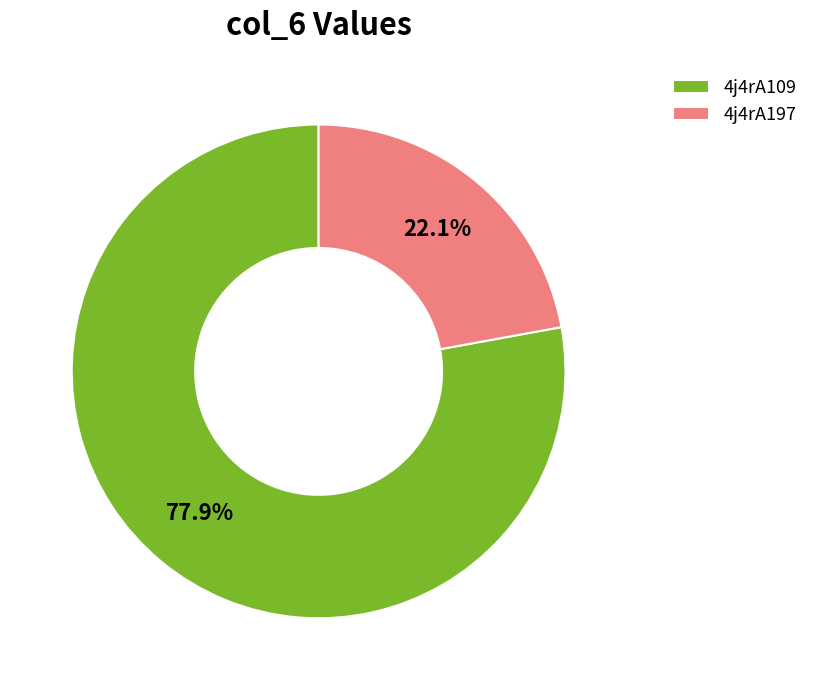

Between 4j4rA109 and 4j4rA197, which is larger?

4j4rA109